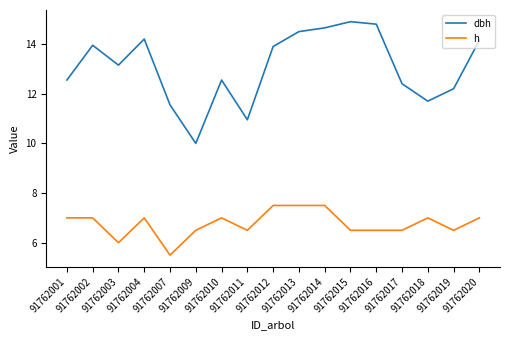

Rank the series by their maximum value, from highest to lowest.

dbh, h